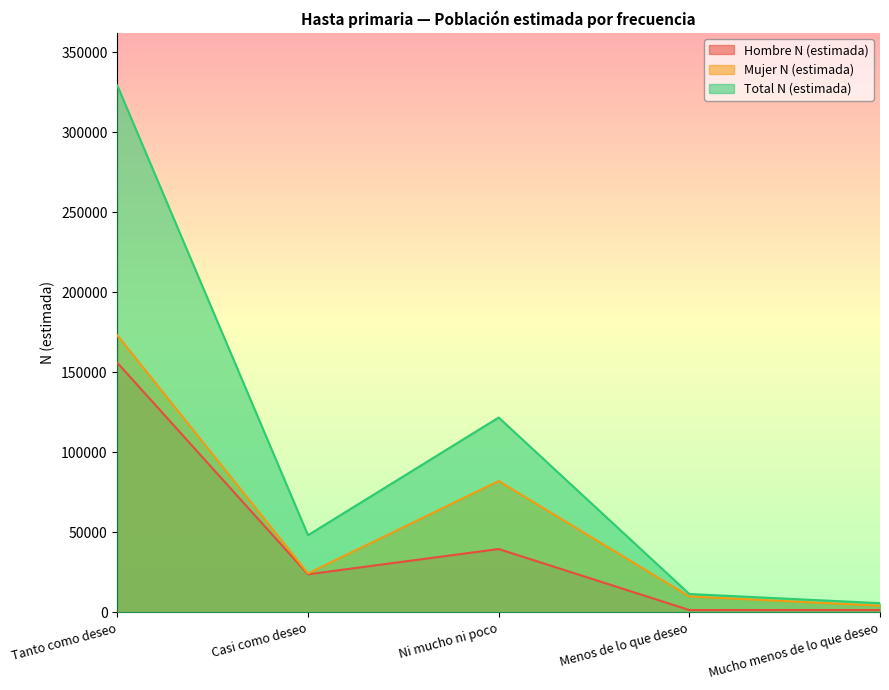

Reading left to right, transcribe all the data shown in this chart.

Hombre N (estimada): 156078	23859	39668	1533	1560
Mujer N (estimada): 173268	24441	82184	10018	4272
Total N (estimada): 329346	48301	121852	11551	5833